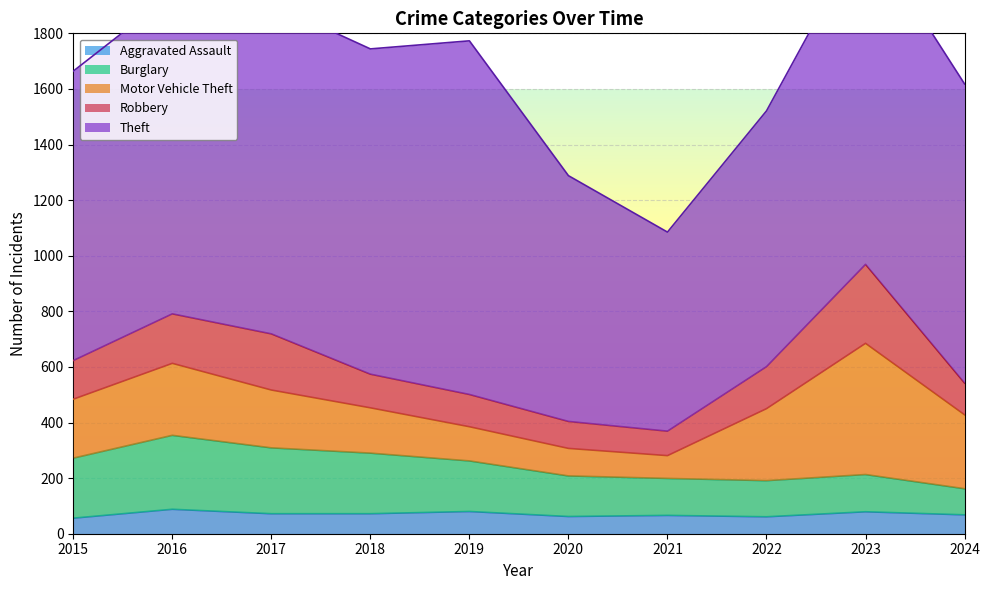

What is the total value across all series at 2023?

2173